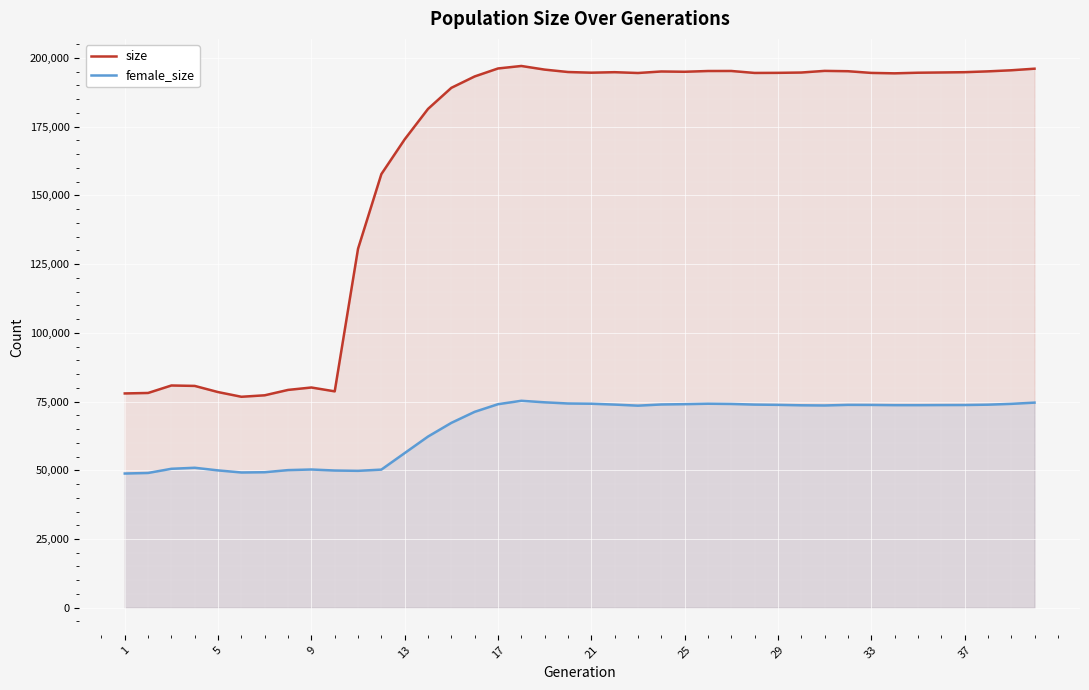

Rank the series at 29 from lowest to highest value.

female_size, size